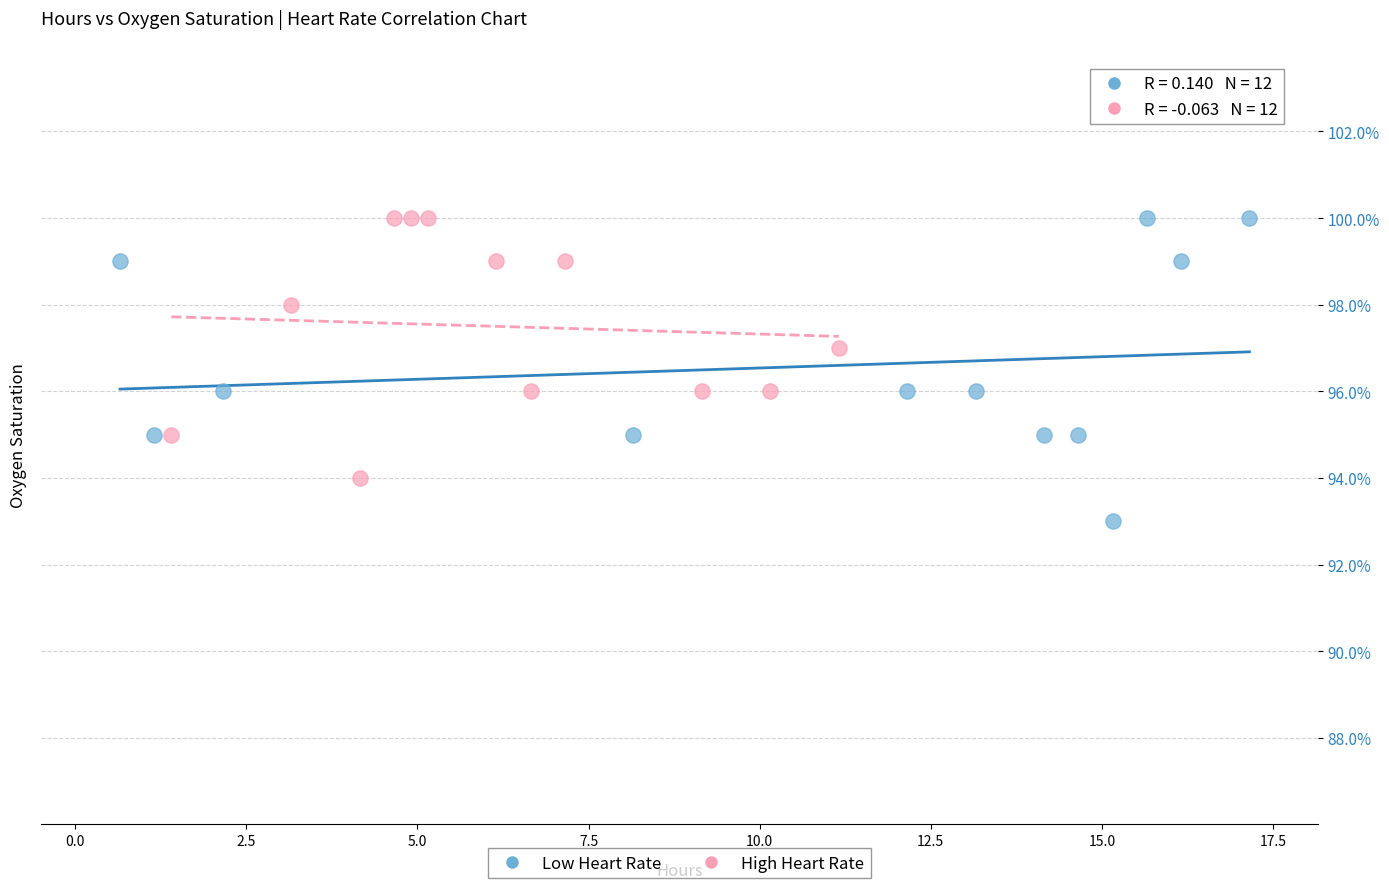

Which series has the largest Y range (max minus min)?

Low Heart Rate